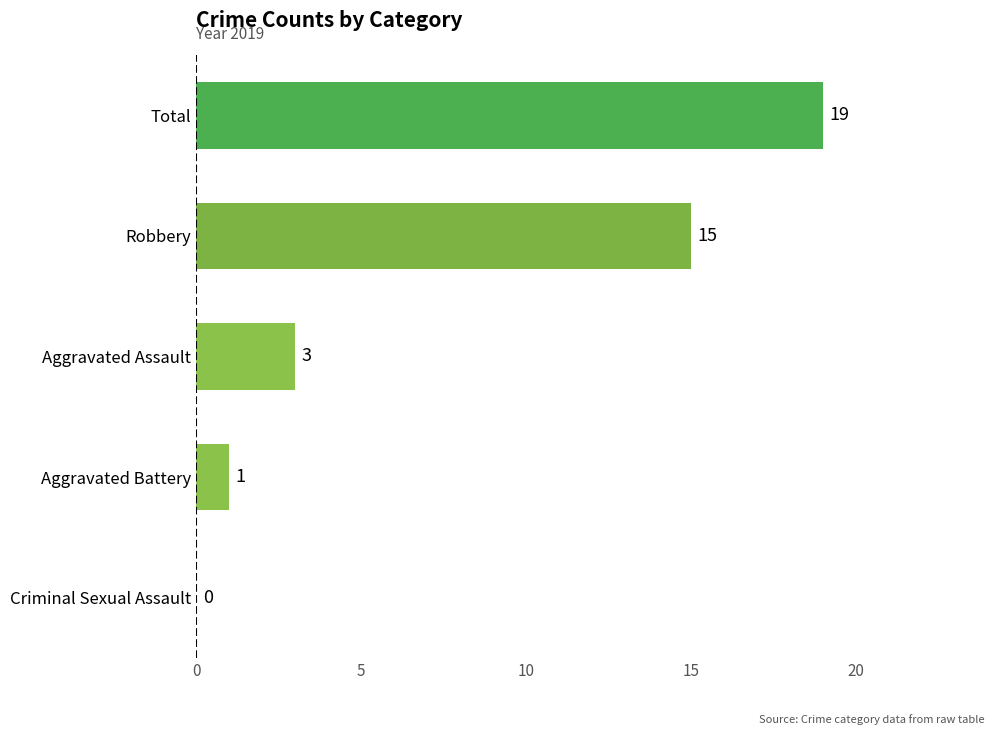

What is the sum of all values?

38